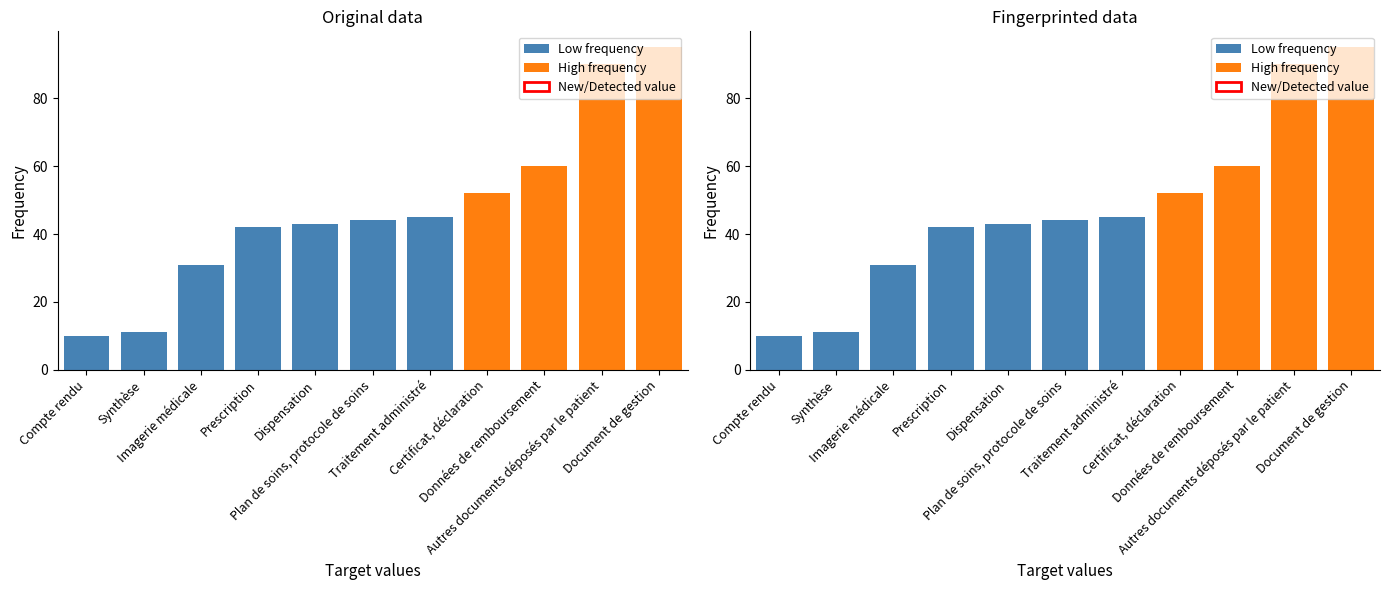

List the labels in order of value, largest first.

Document de gestion, Autres documents déposés par le patient, Données de remboursement, Certificat, déclaration, Traitement administré, Plan de soins, protocole de soins, Dispensation, Prescription, Imagerie médicale, Synthèse, Compte rendu